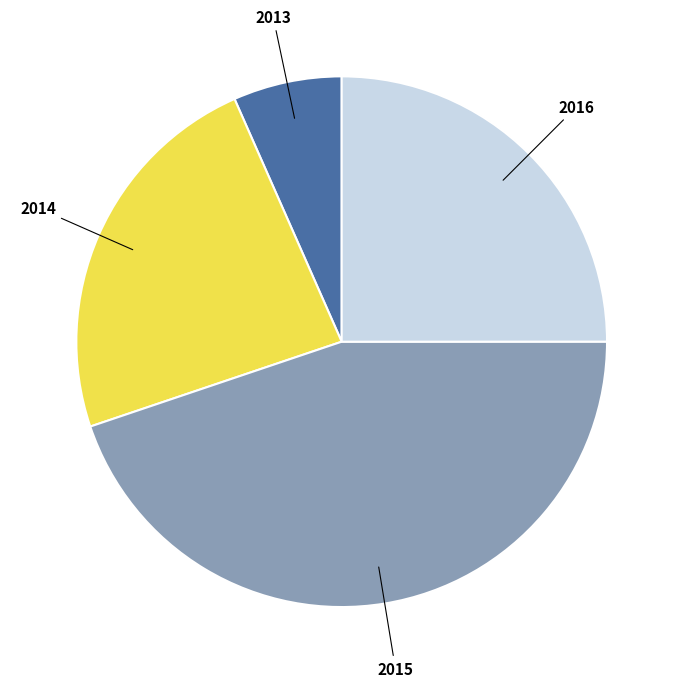

Is it true that 2013 is 16% of the pie?

False